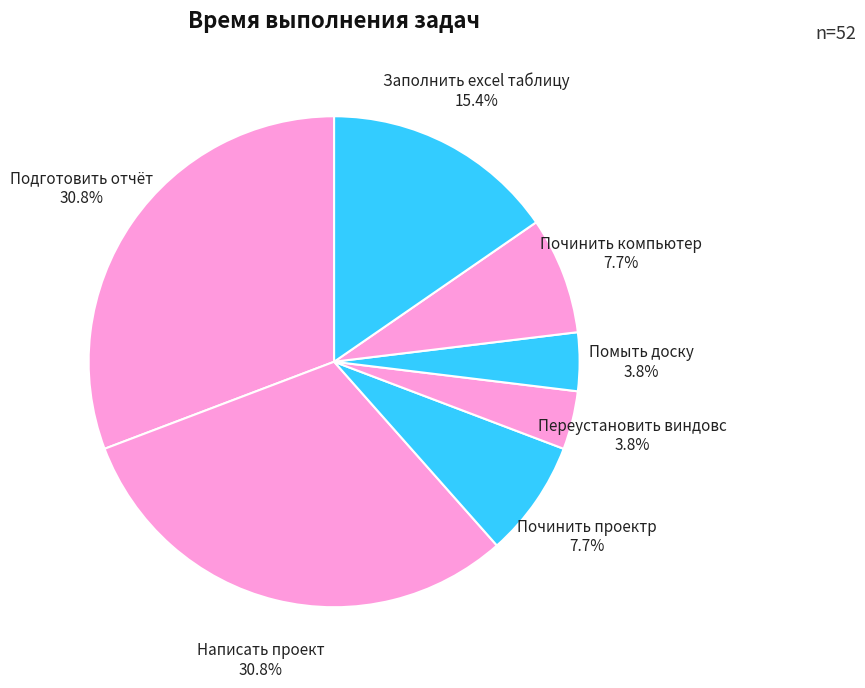

To the nearest percent, what is the difference between the Переустановить виндовс and Починить компьютер slice percentages?

4%